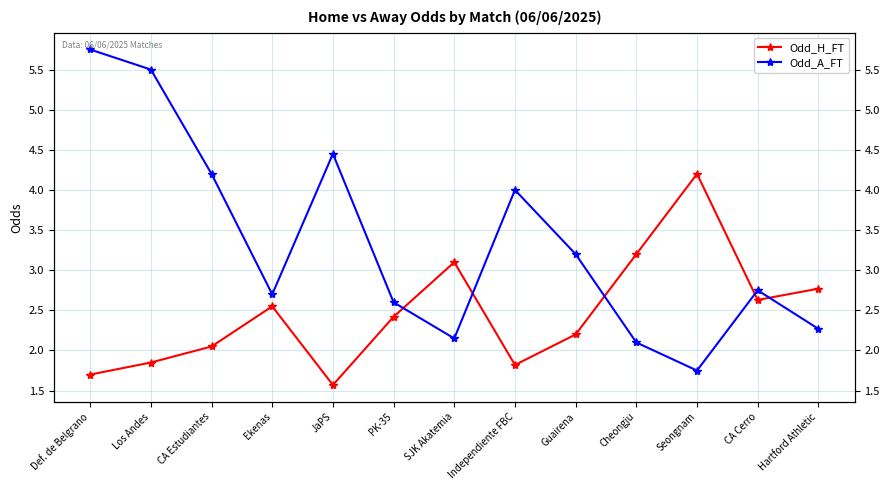

How many lines are shown in the chart?

2